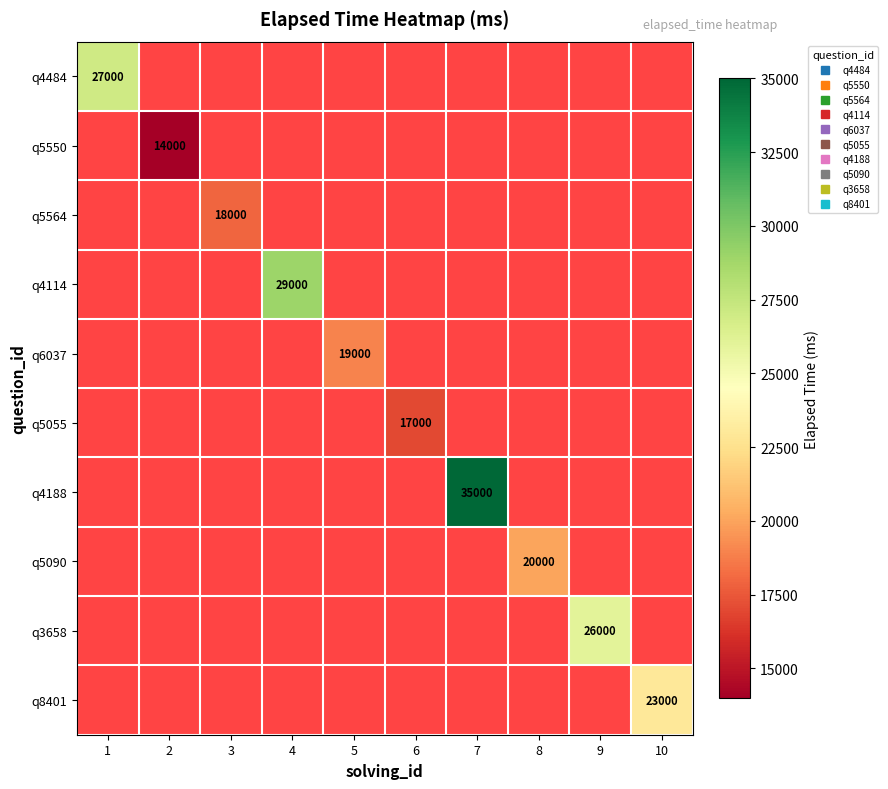

How many data points does each series have?

10